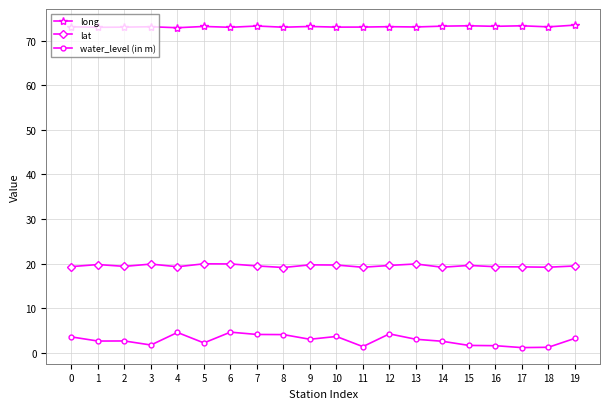

True or false: lat and water_level (in m) cross at least once.

False